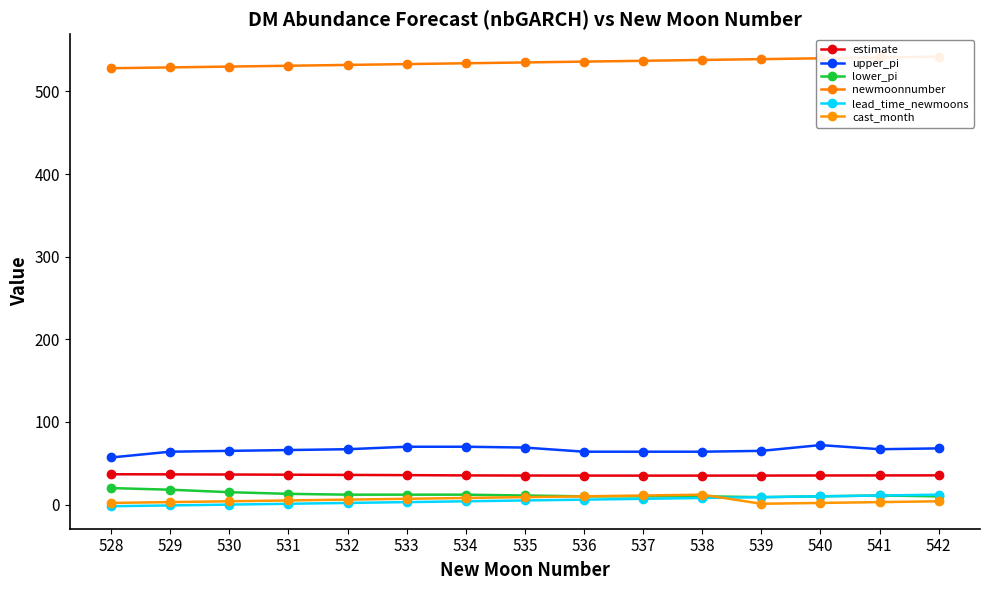

True or false: cast_month and estimate intersect in this chart.

False